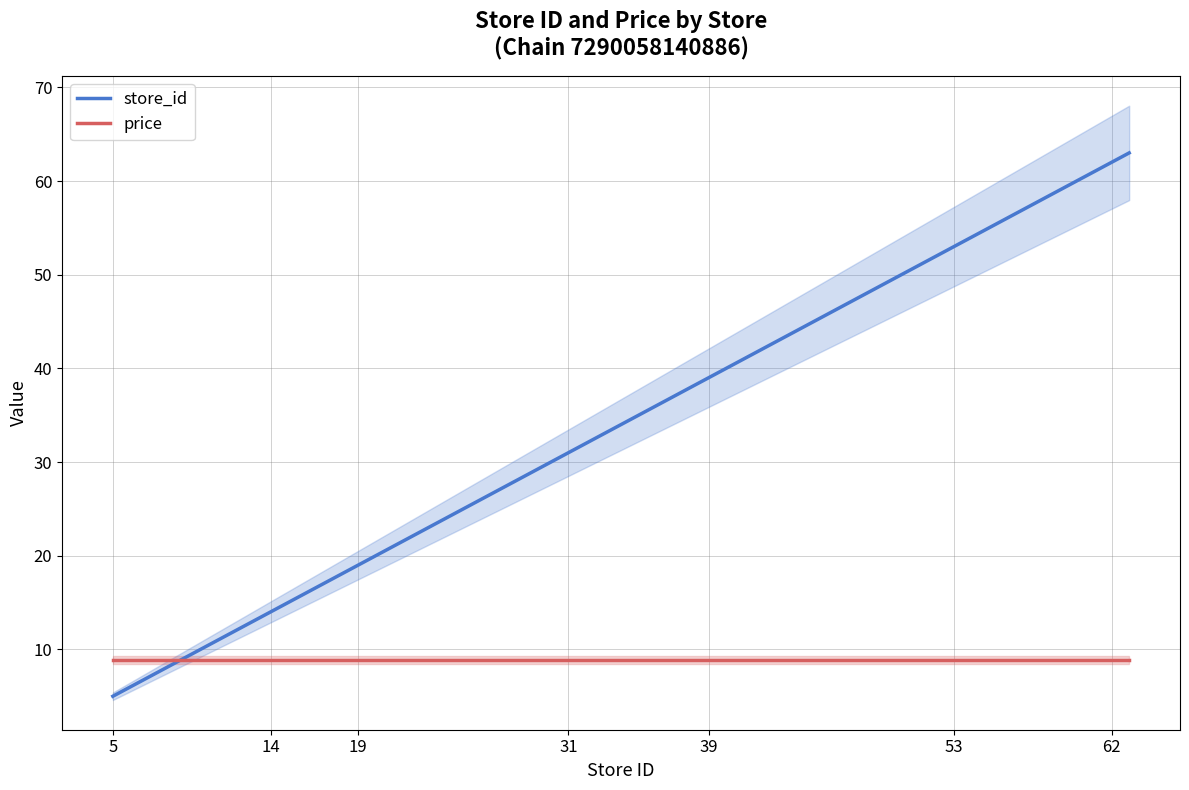

True or false: price has a value of 8.9 at 62.

True